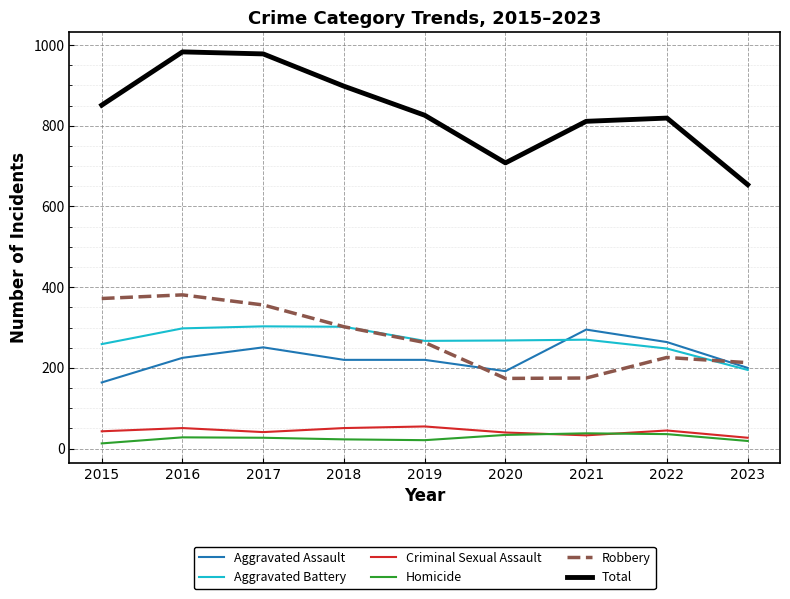

True or false: Total has a value of 851 at 2015.

True